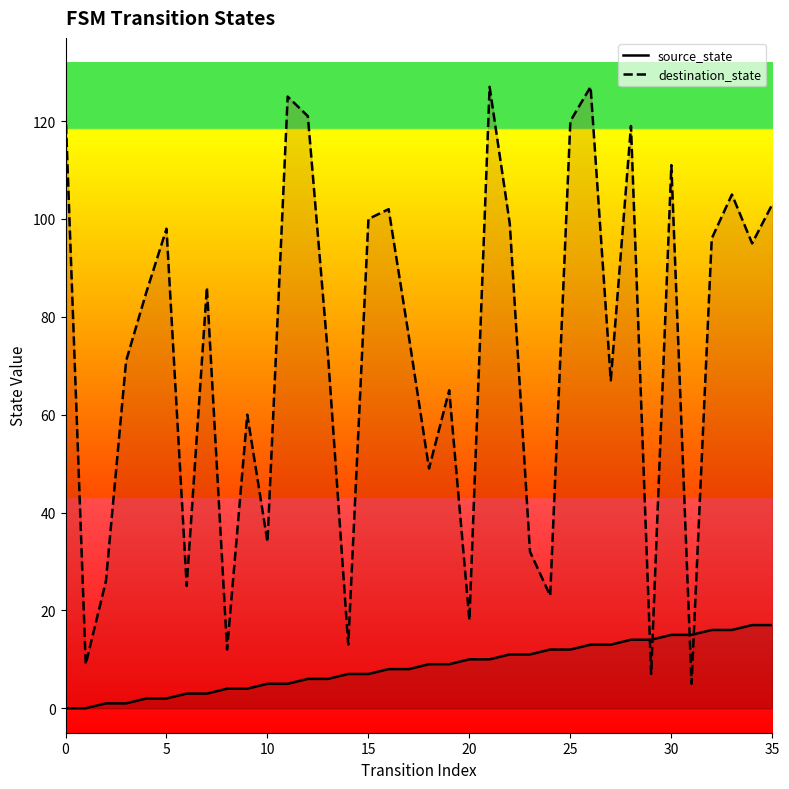

True or false: destination_state and source_state cross at least once.

True